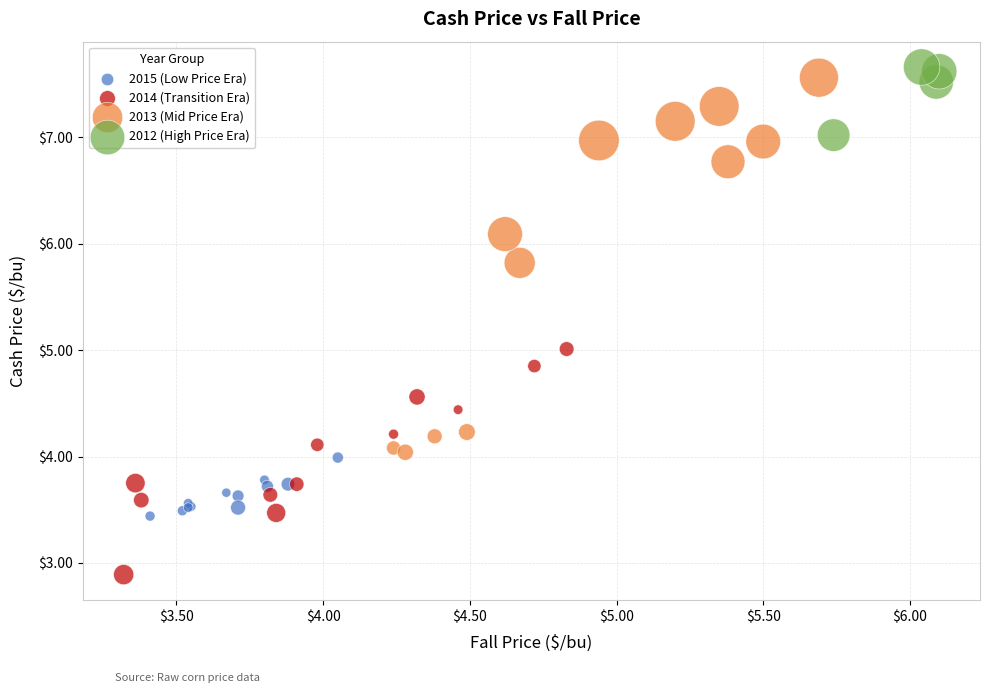

Which series contains the lowest Y value?

2014 (Transition Era)